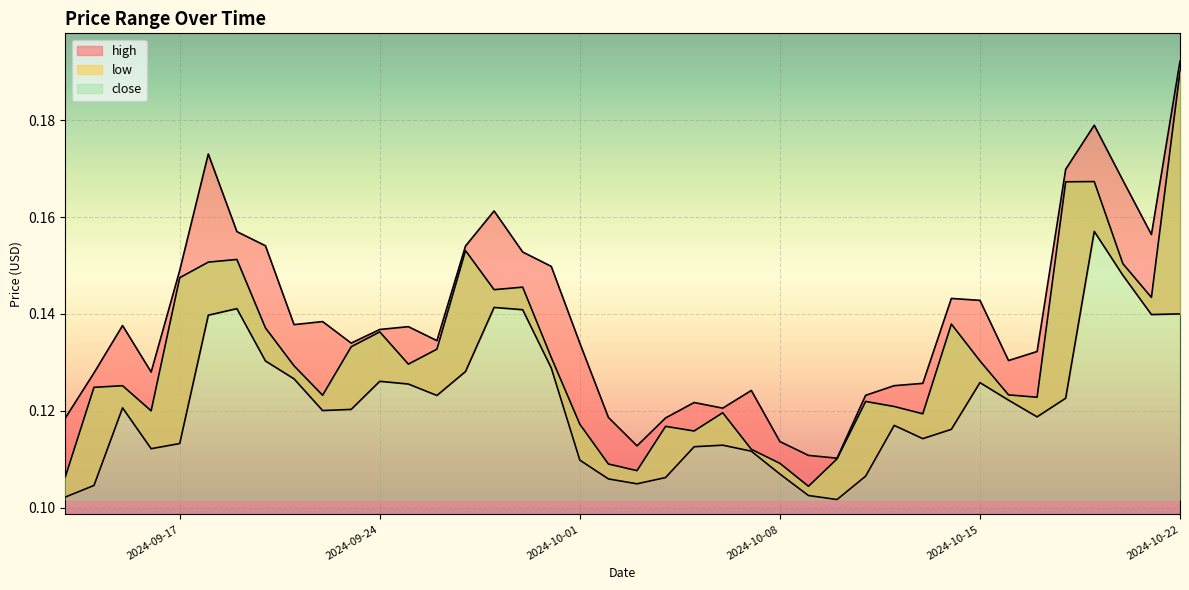

True or false: close and low intersect in this chart.

False